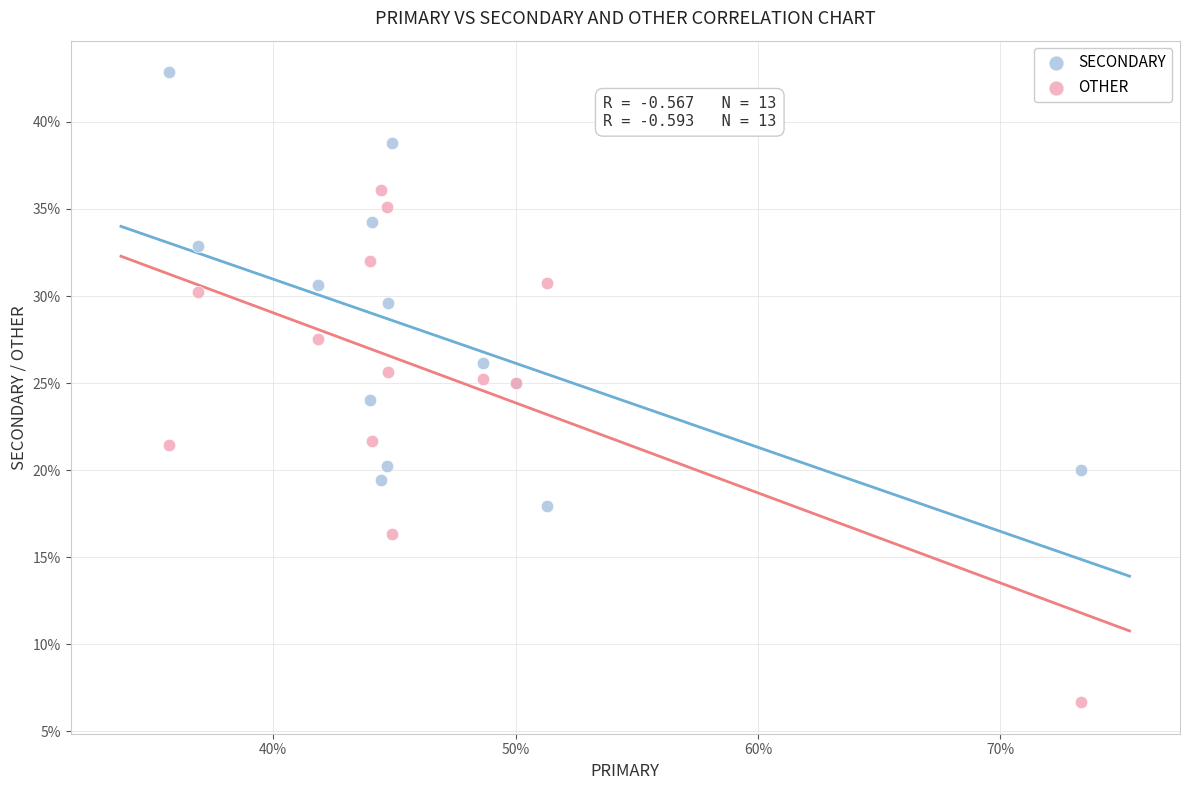

Which series contains the lowest Y value?

OTHER